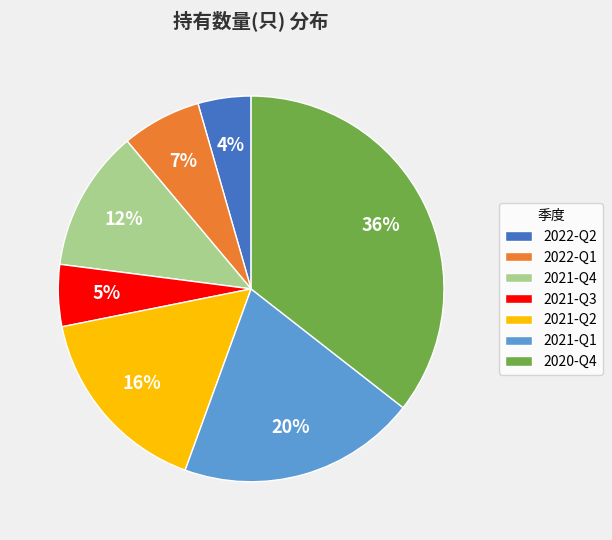

Between 2022-Q2 and 2021-Q4, which is larger?

2021-Q4